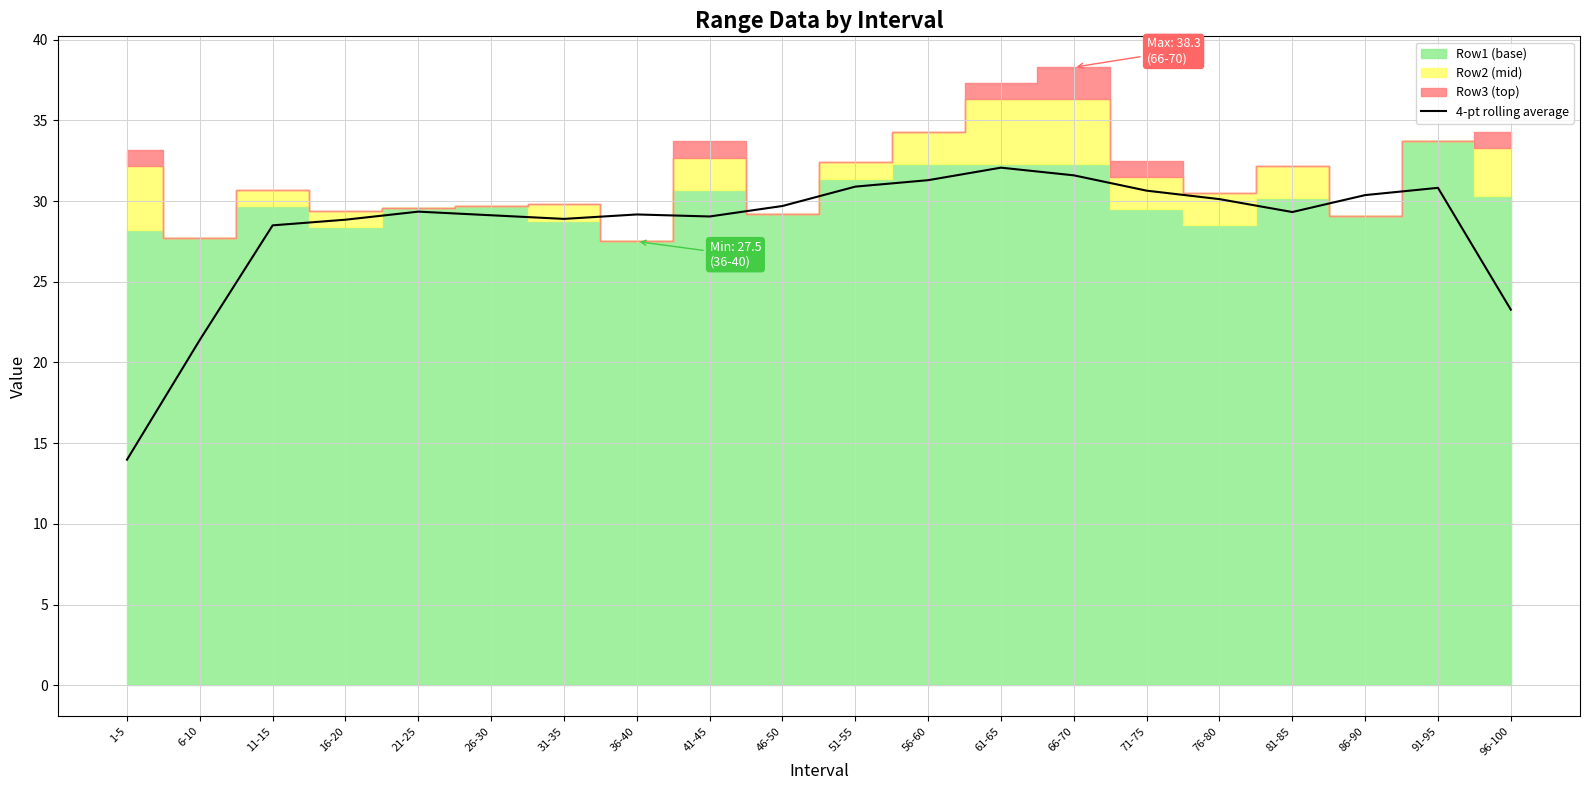

Where is the first local maximum?

21-25